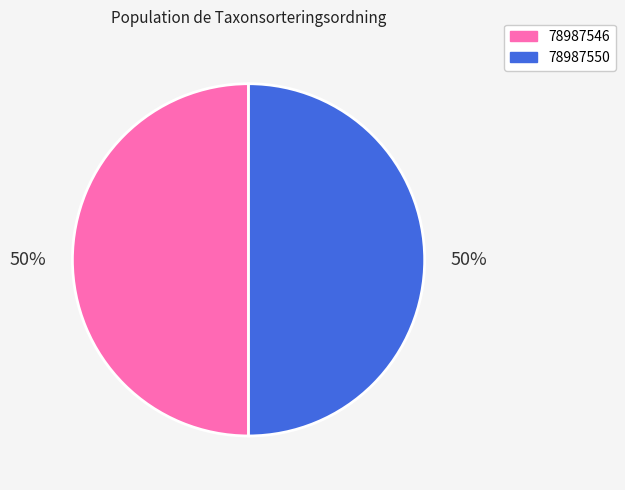

True or false: 78987546 accounts for 50% of the total.

True